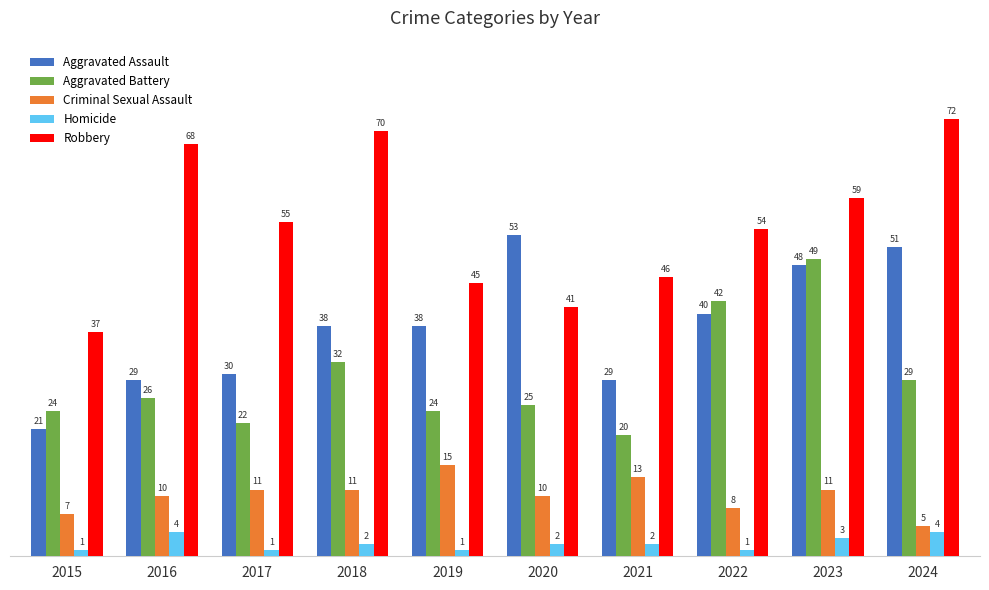

Which series has the largest total across all categories?

Robbery